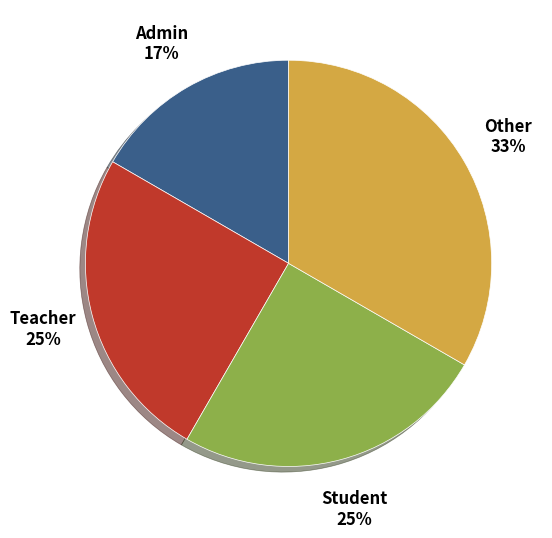

Which category has the smallest portion of the pie?

Admin